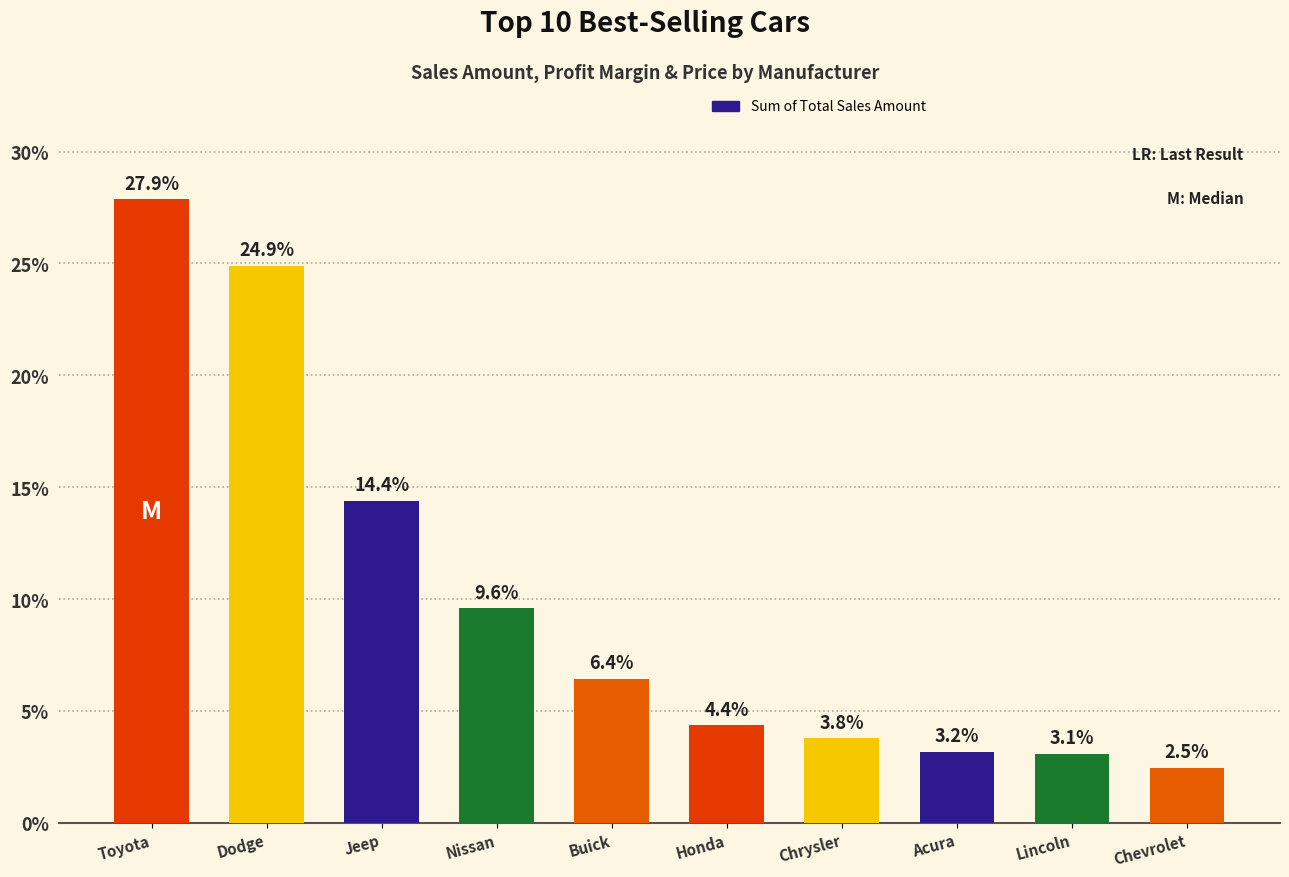

Rank the categories by value from highest to lowest.

Toyota, Dodge, Jeep, Nissan, Buick, Honda, Chrysler, Acura, Lincoln, Chevrolet